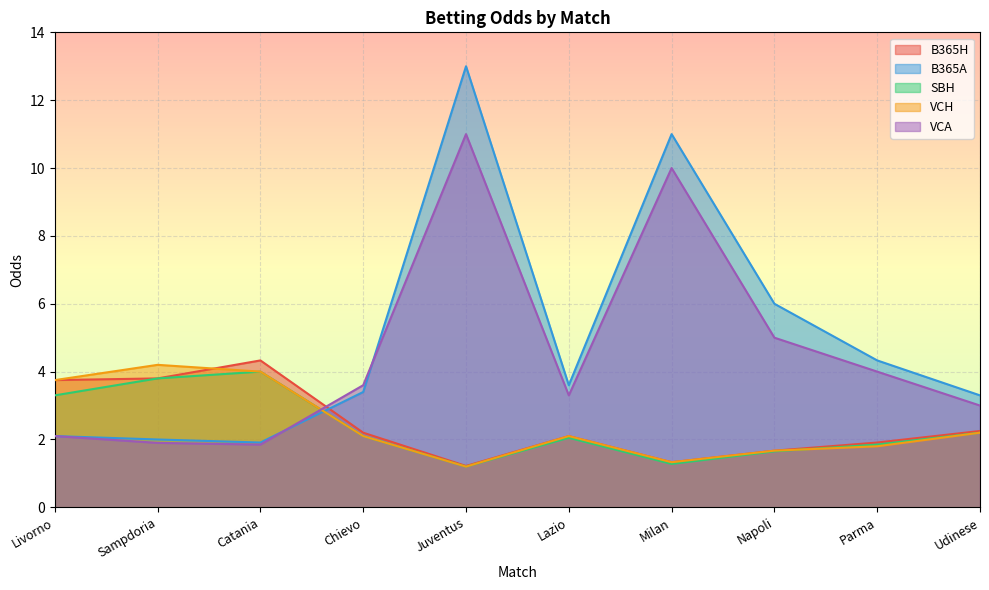

What is the value of the VCA point at the 9th from the left?

4.0